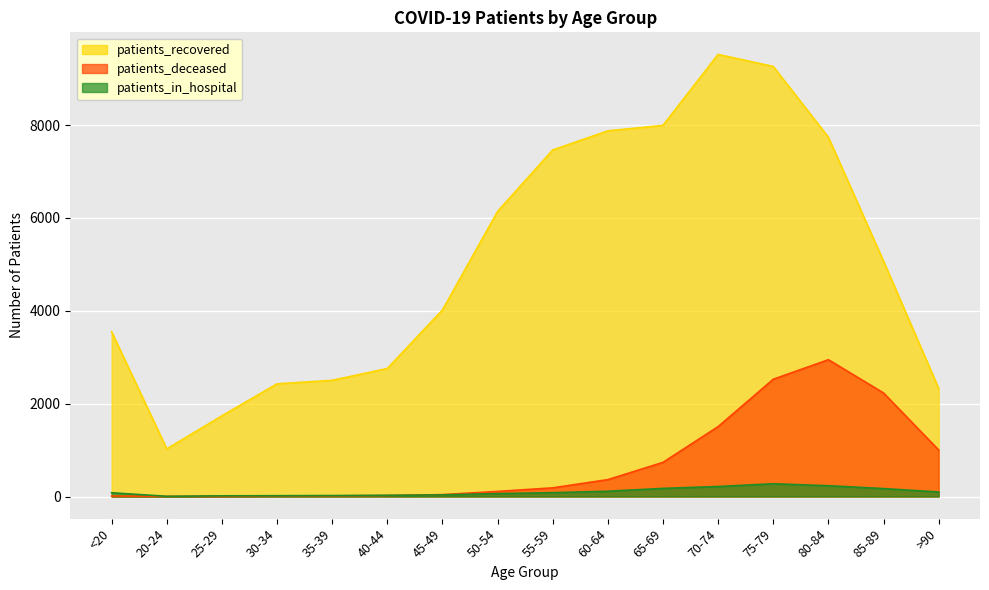

Where do patients_in_hospital and patients_deceased first cross each other?

40-44 and 45-49